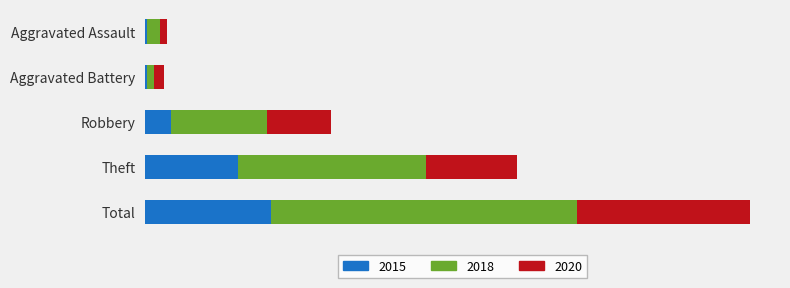

Reading left to right, transcribe all the data shown in this chart.

2015: Aggravated Assault=1	Aggravated Battery=1	Robbery=15	Theft=54	Total=73
2018: Aggravated Assault=8	Aggravated Battery=4	Robbery=56	Theft=109	Total=178
2020: Aggravated Assault=4	Aggravated Battery=6	Robbery=37	Theft=53	Total=100